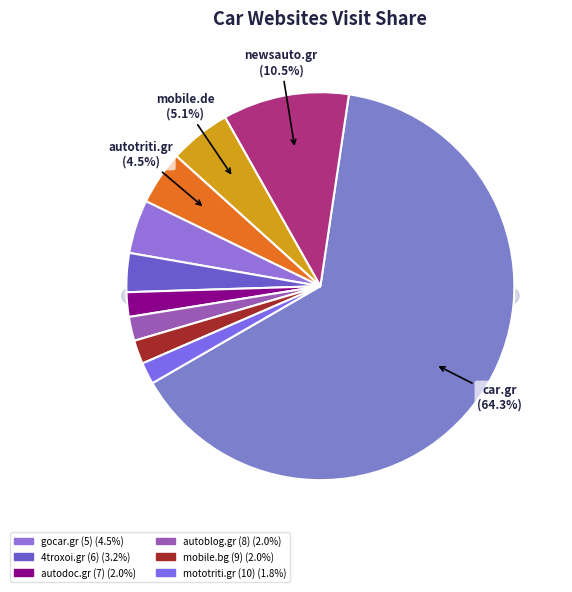

Is it true that mobile.de (3) is 5% of the pie?

True